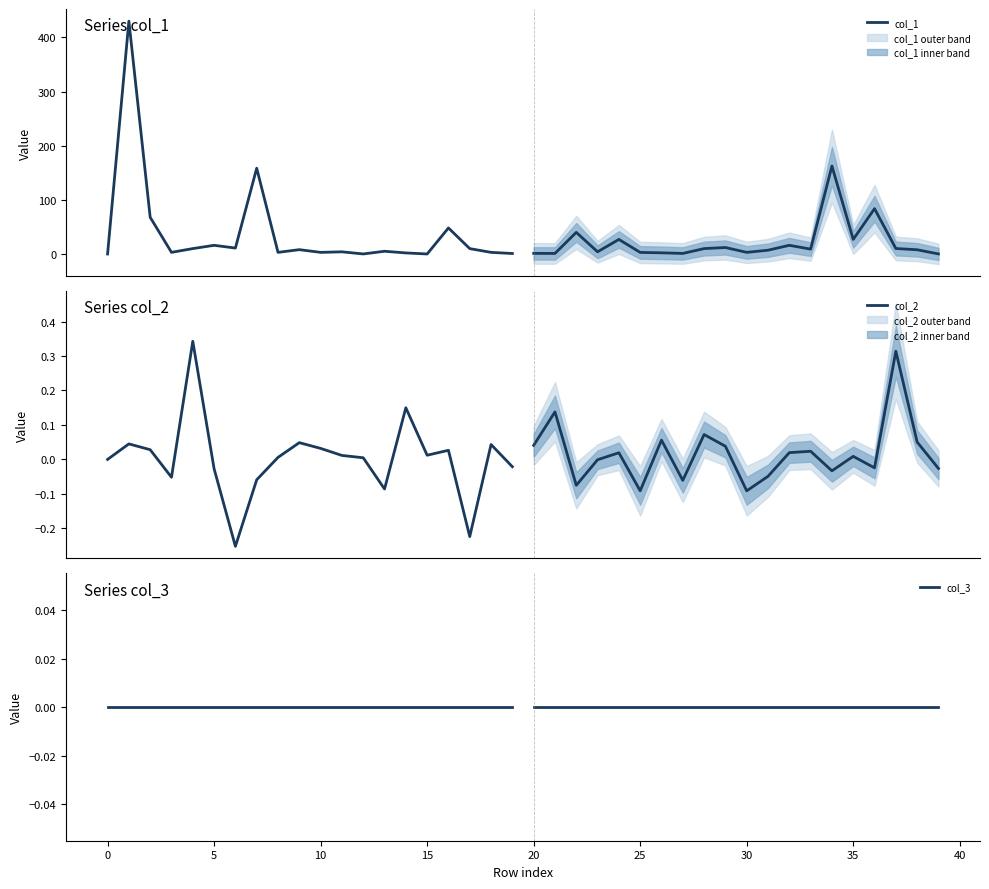

Which series has the widest spread of values?

col_1